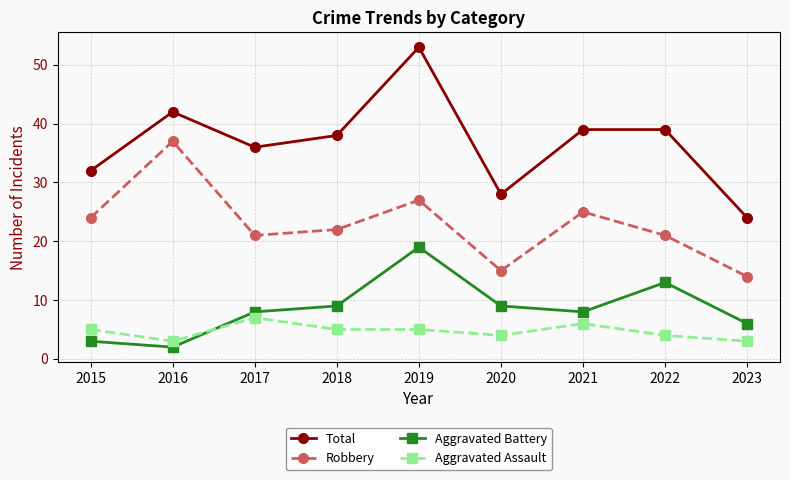

What value does the Total series have at 2017, to the nearest 10?

40